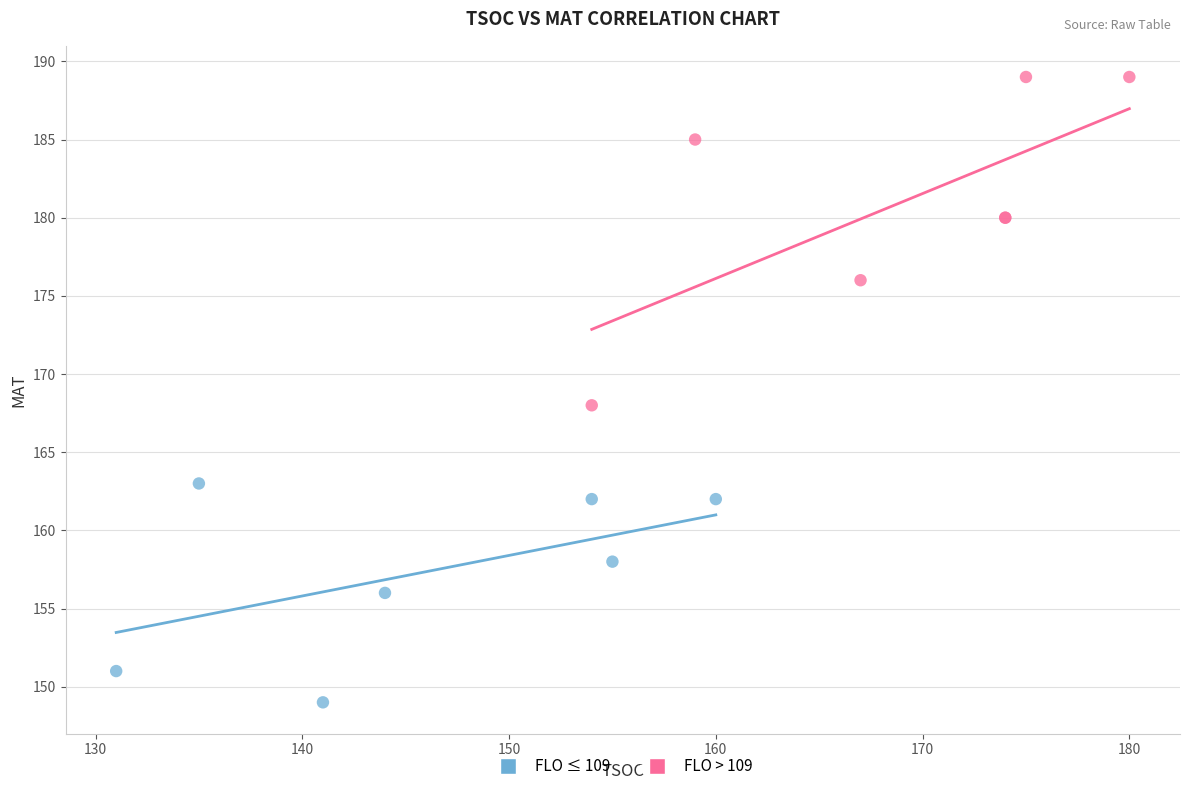

Which series reaches the maximum Y coordinate?

FLO > 109